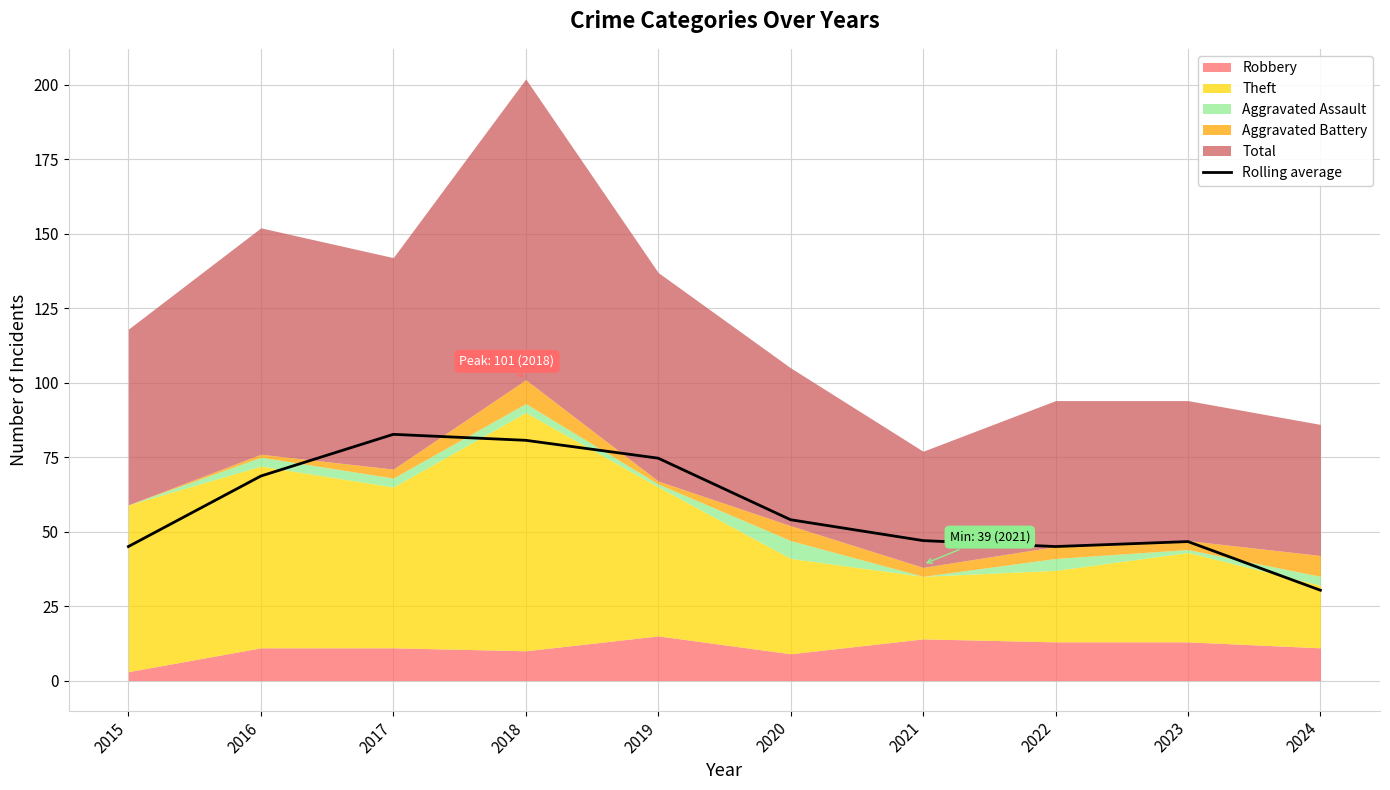

Approximately how many times larger is the value at 2017 compared to 2023?

1.8